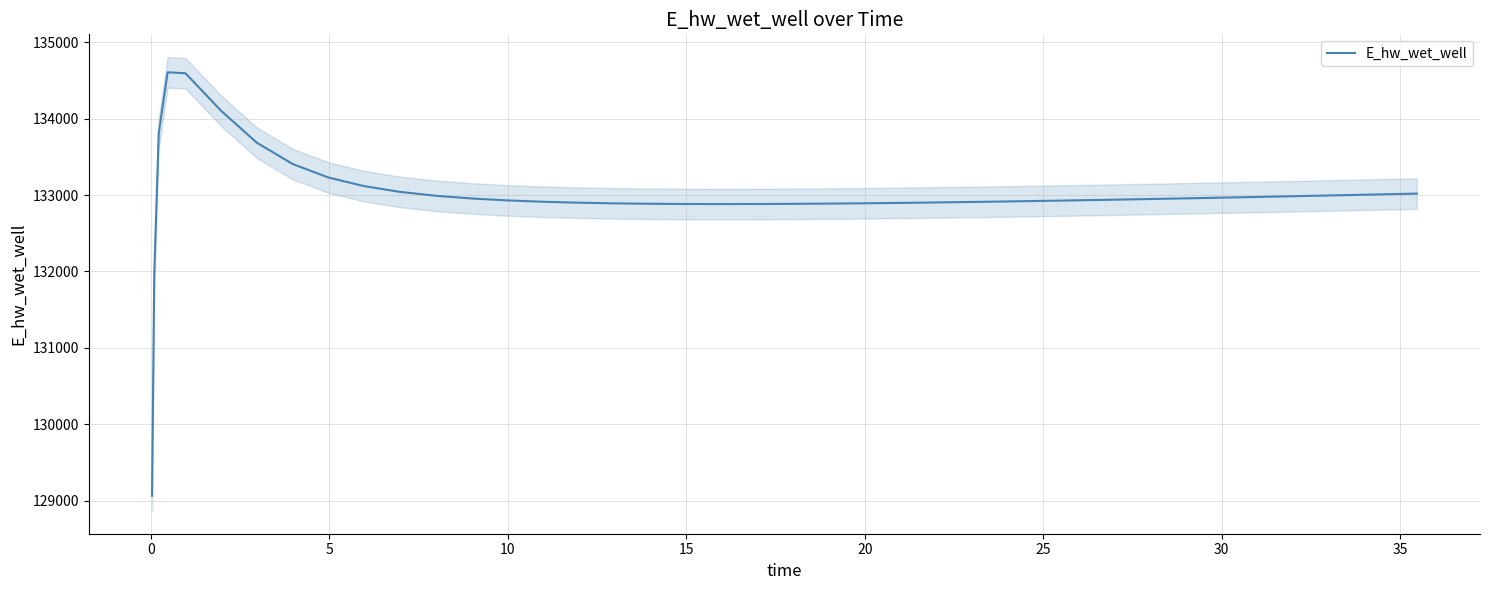

What is the minimum value for E_hw_wet_well?

129062.6